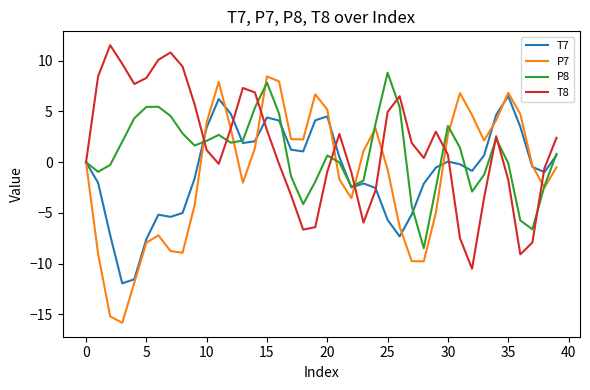

What is the greatest value displayed?

11.5